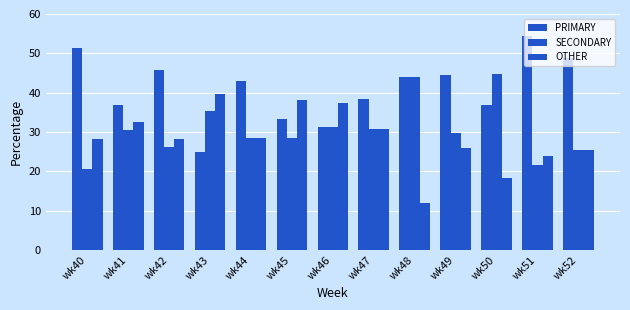

How many data points in PRIMARY are above 42?

7